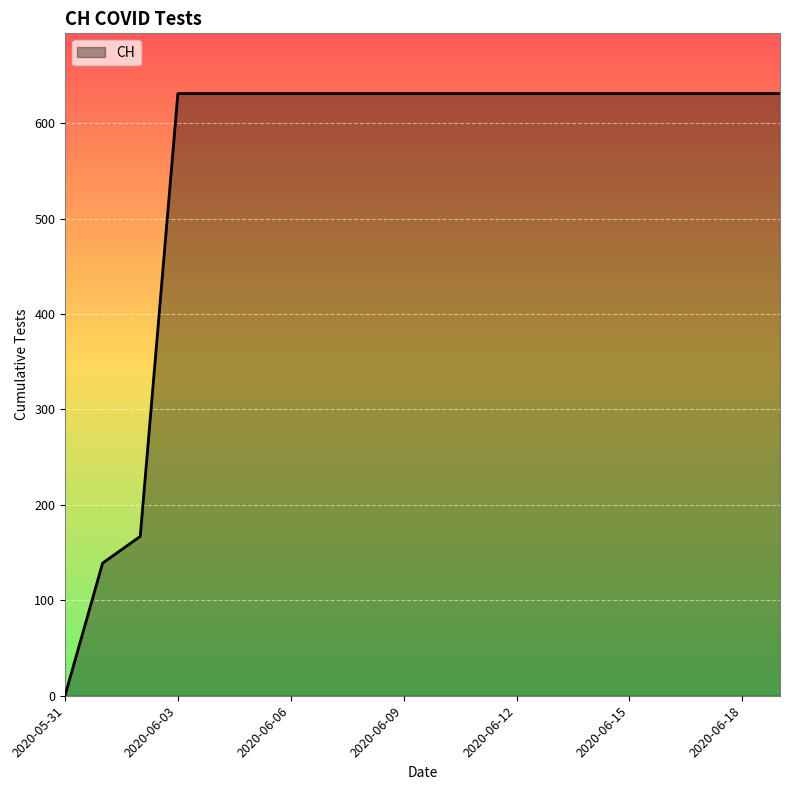

What is the difference between the maximum and minimum values?

631